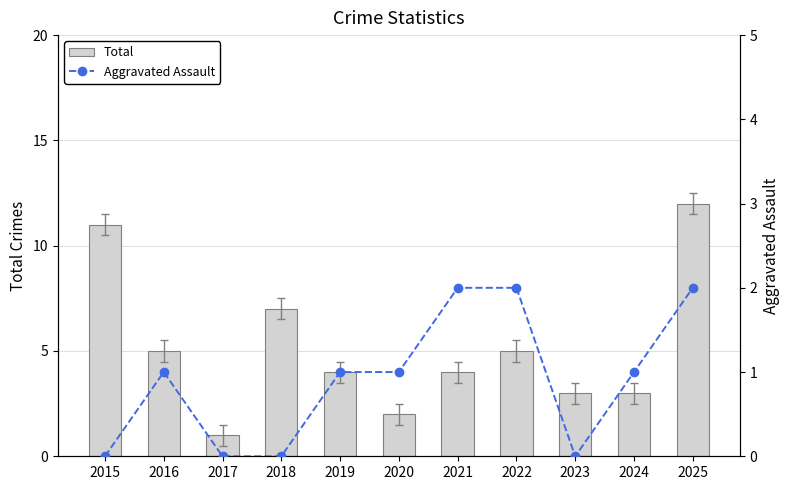

What are all the series names shown in the legend?

Total, Aggravated Assault